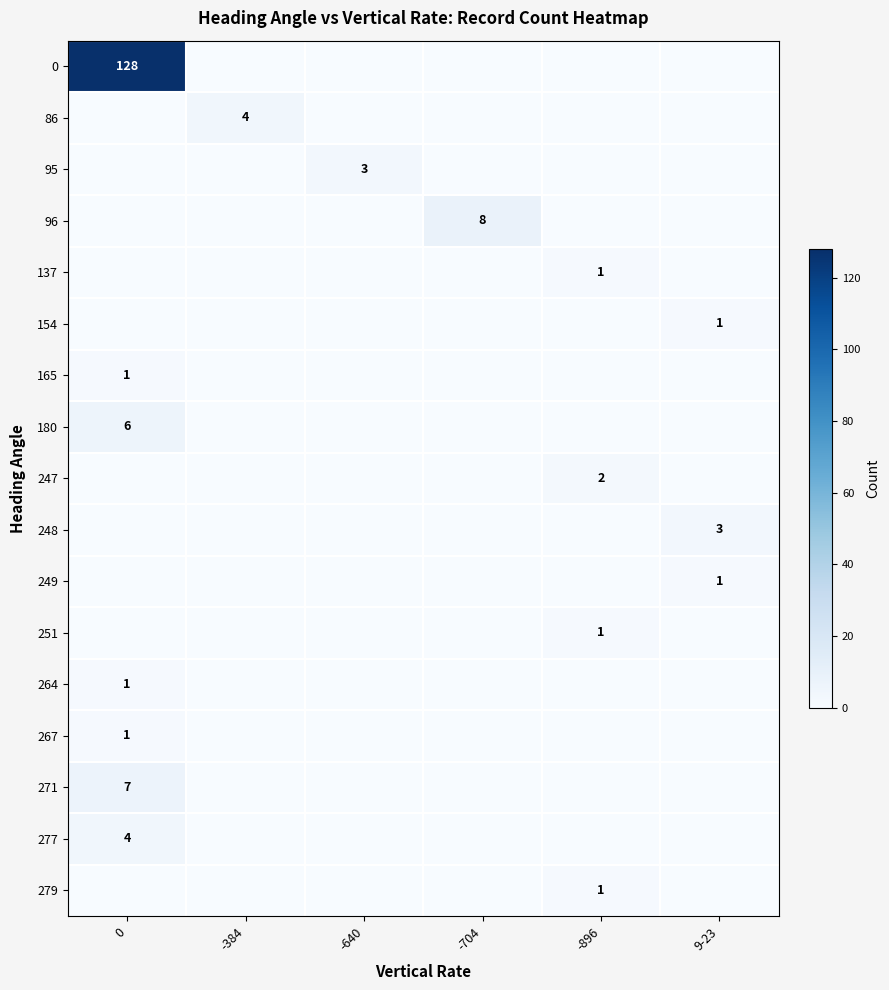

What is the total value across all series at -640?

3